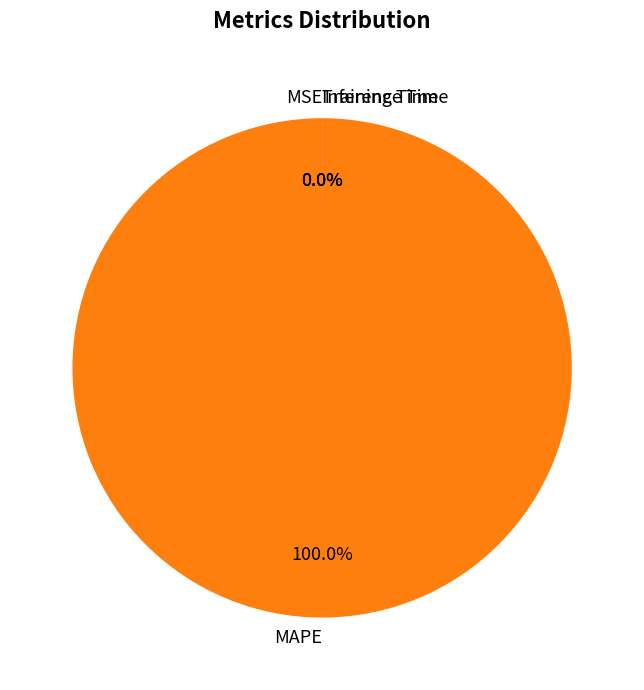

Which category accounts for the majority?

MAPE